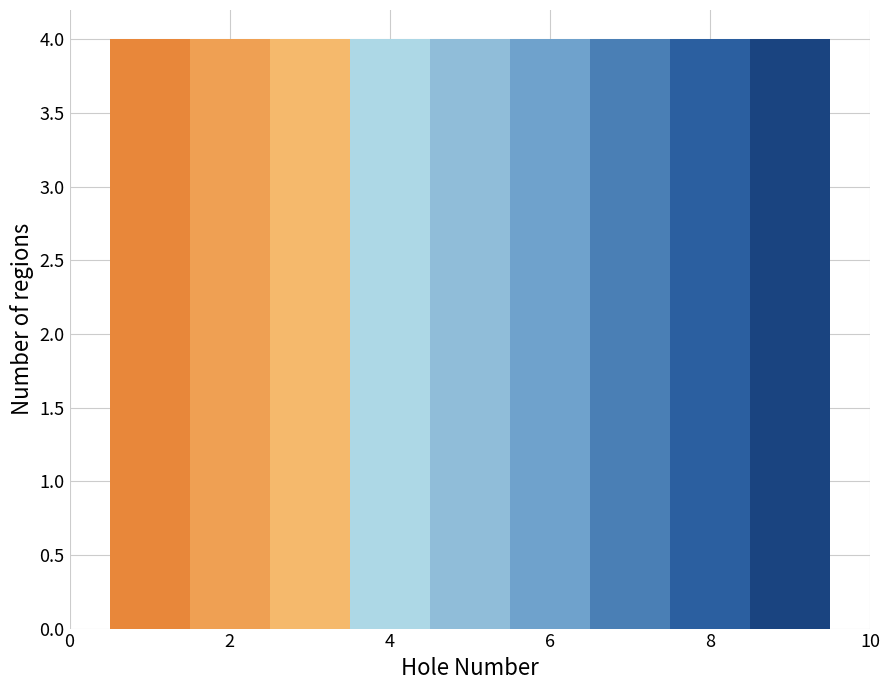

How tall is the bar that spans 5.5 to 6.5 on the x-axis? Neither the bar edges nor the heights are printed on the chart, so give them approximately, as read against the axes.

4